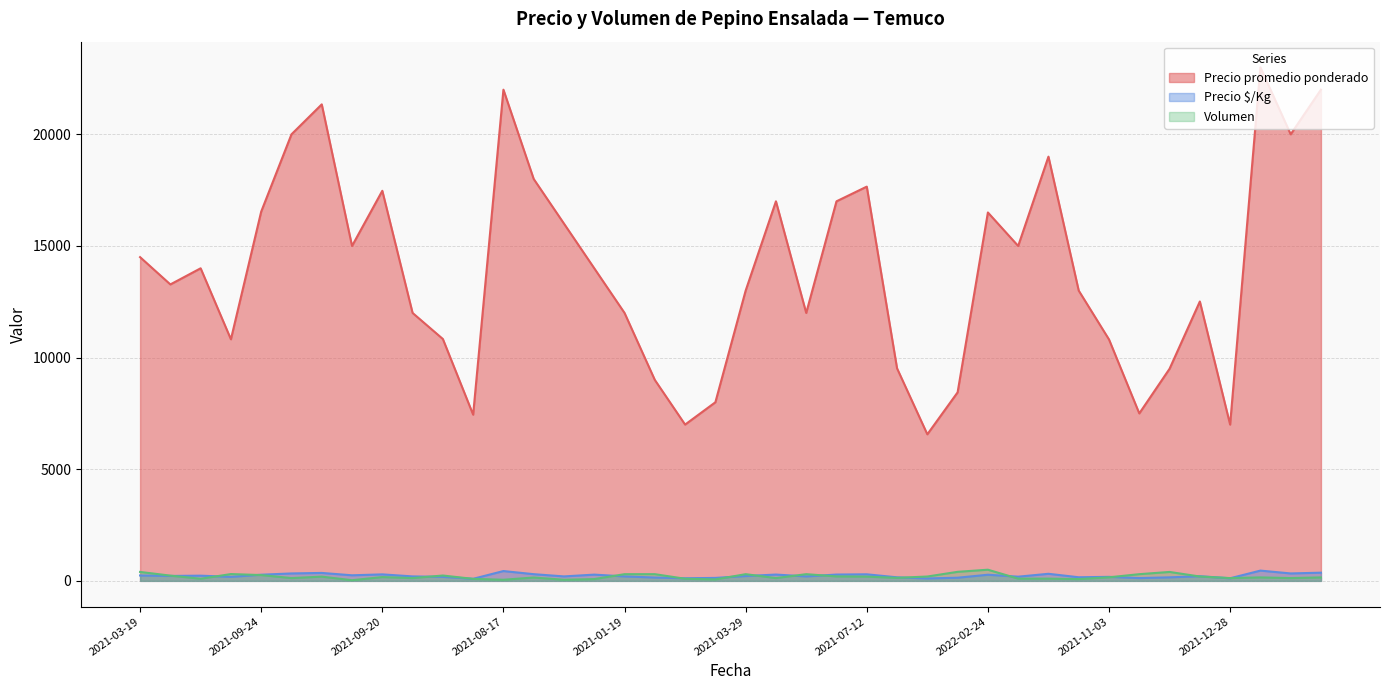

Which series has the largest total across all categories?

Precio promedio ponderado